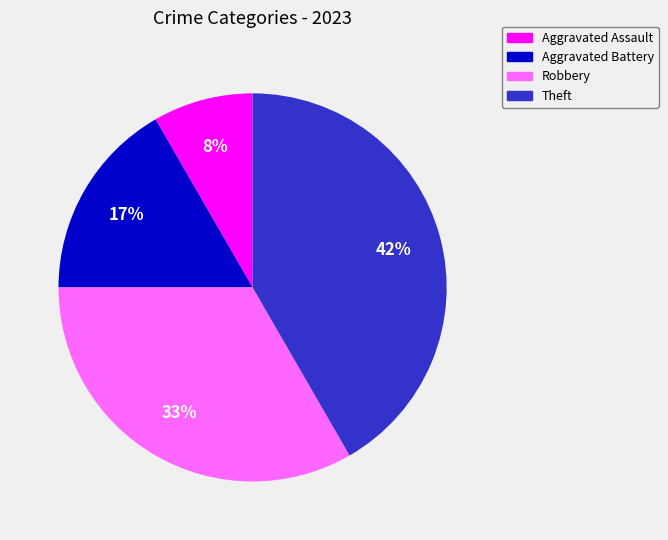

To the nearest percent, what is the combined percentage of Aggravated Battery and Aggravated Assault?

25%